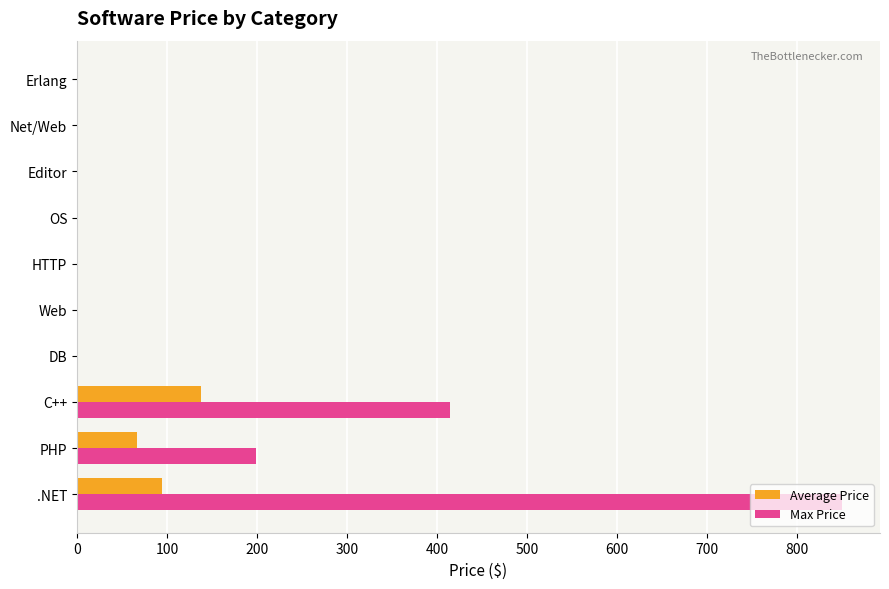

Which series has the largest total across all categories?

Max Price